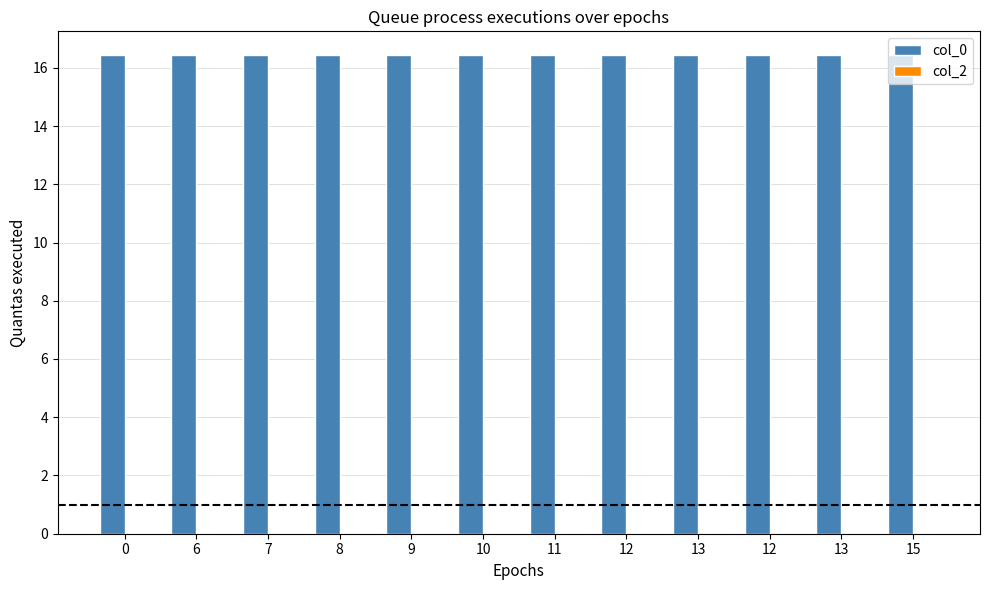

Reading right to left, what are all the values shown in this chart?

col_0: 16.4	16.4	16.4	16.4	16.4	16.4	16.4	16.4	16.4	16.4	16.4	16.4
col_2: 0.0	0.0	0.0	0.0	0.0	0.0	0.0	0.0	0.0	0.0	0.0	0.0